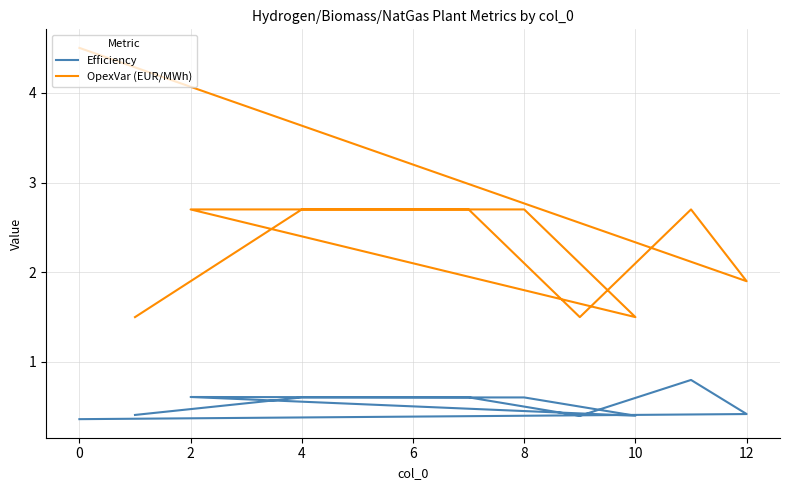

How many values in the OpexVar (EUR/MWh) series are below 2?

4